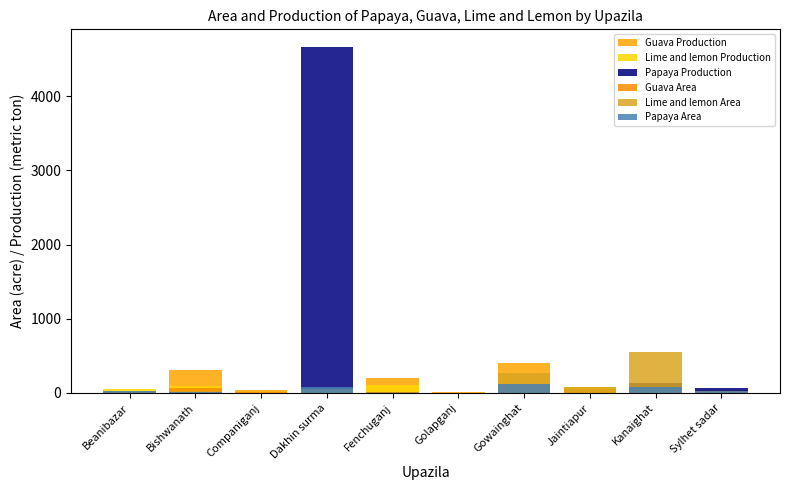

Reading left to right, list all the values displayed in this chart.

Guava Production: 11.6	303.0	42.0	44.0	201.8	13.0	406.5	51.0	20.0	40.0
Lime and lemon Production: 57.0	92.0	12.0	35.0	104.7	1.5	43.1	80.0	140.0	20.0
Papaya Production: 5.5	24.0	0.0	4670.0	13.9	5.5	30.1	0.5	130.0	60.0
Guava Area: 20.0	60.0	8.0	34.0	5.3	5.0	125.0	51.0	25.0	24.0
Lime and lemon Area: 30.0	20.0	4.0	49.0	9.8	3.5	267.0	76.0	550.0	12.0
Papaya Area: 22.0	6.0	0.0	81.0	0.0	1.5	120.0	4.0	80.0	24.0